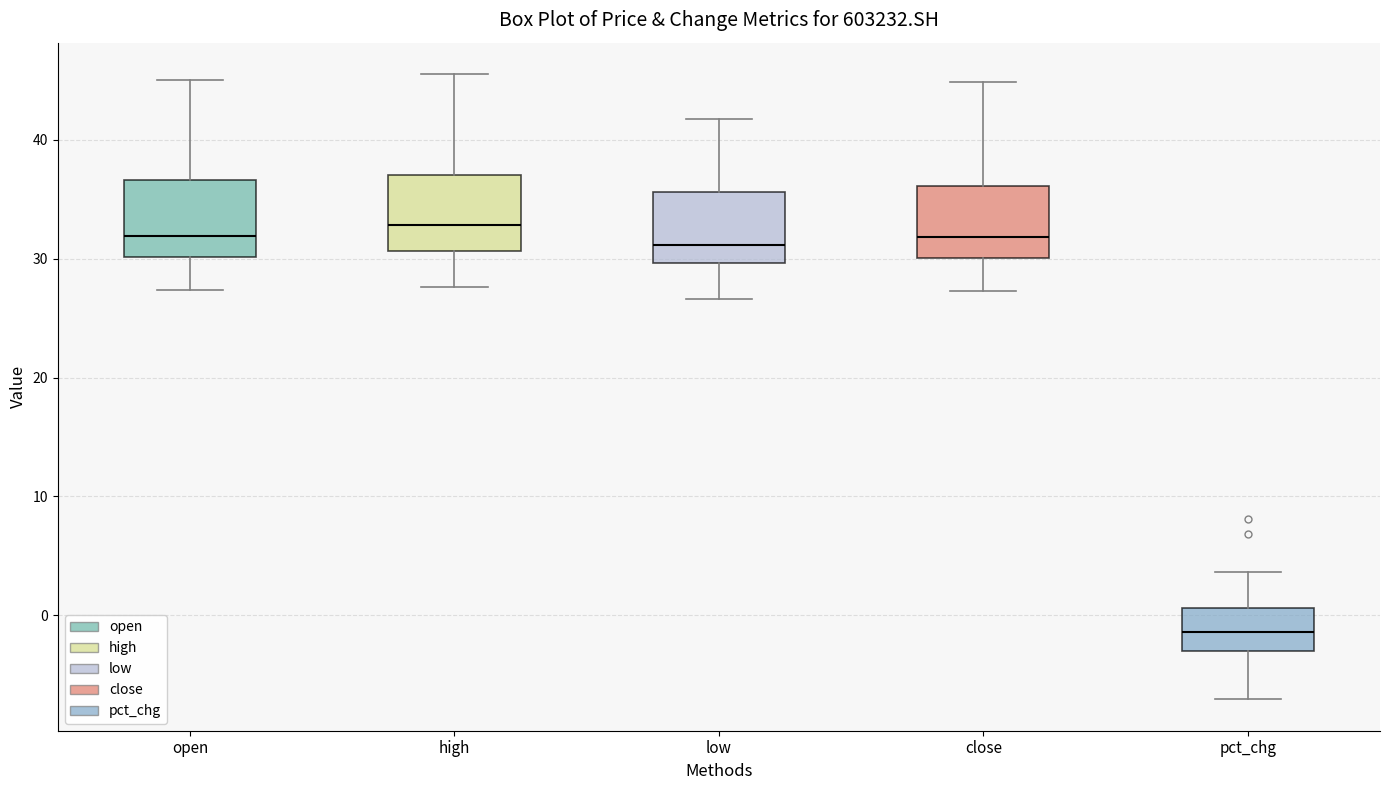

Where does the upper whisker of the box for close end on the y-axis? The values are not printed on the chart, so give them approximately, as read against the axis.

45